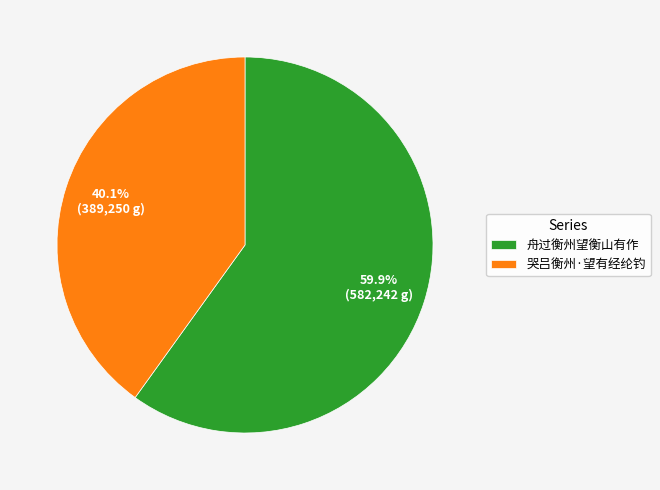

Rank the categories by value from lowest to highest.

哭吕衡州·望有经纶钓, 舟过衡州望衡山有作